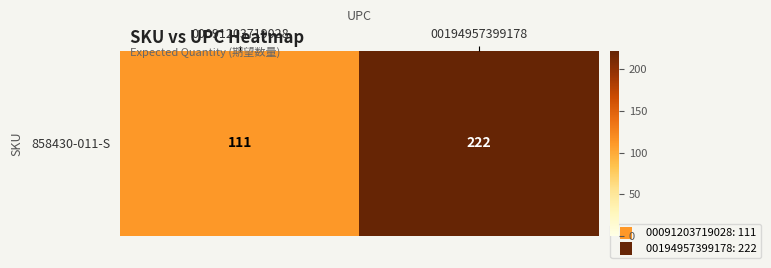

Which category has the highest value across all series?

00194957399178